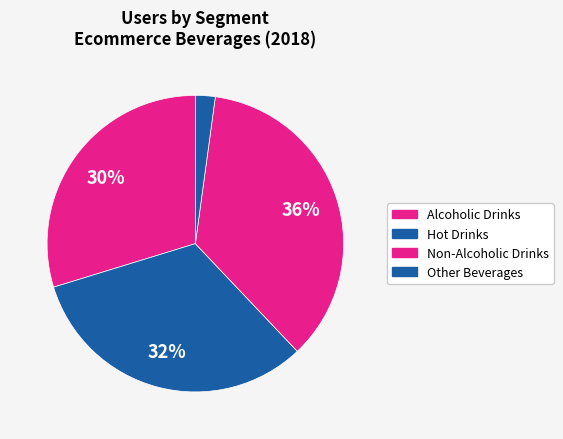

The Alcoholic Drinks slice represents 30% of the pie. True or false?

True